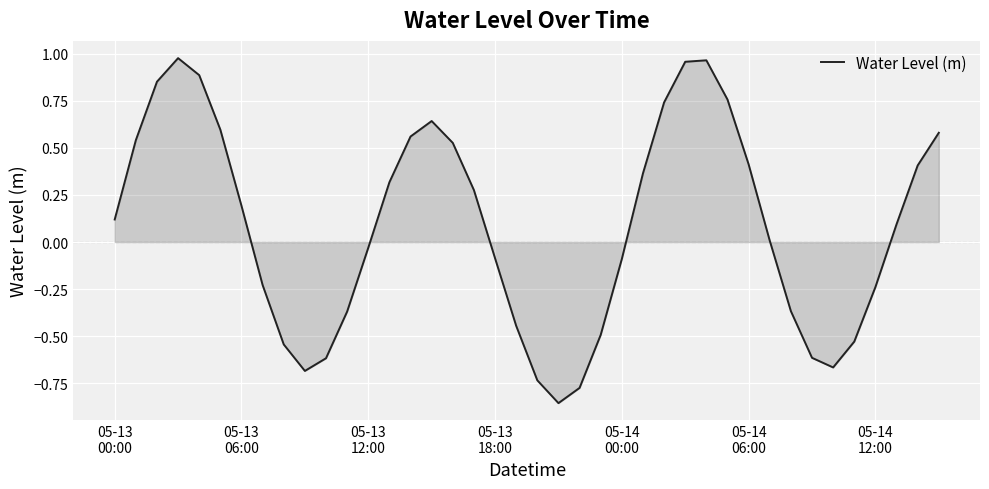

What is the difference between the maximum and minimum values?

1.8